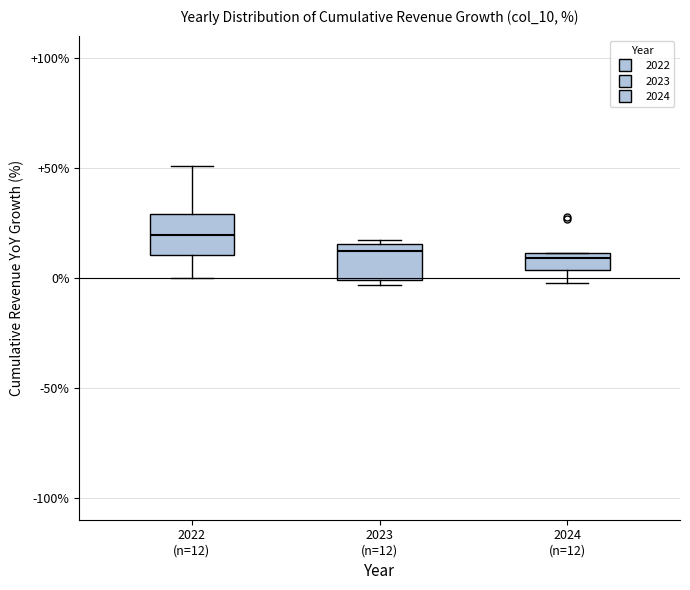

Where does the lower whisker of the box for 2022 (n=12) end on the y-axis? The values are not printed on the chart, so give them approximately, as read against the axis.

0